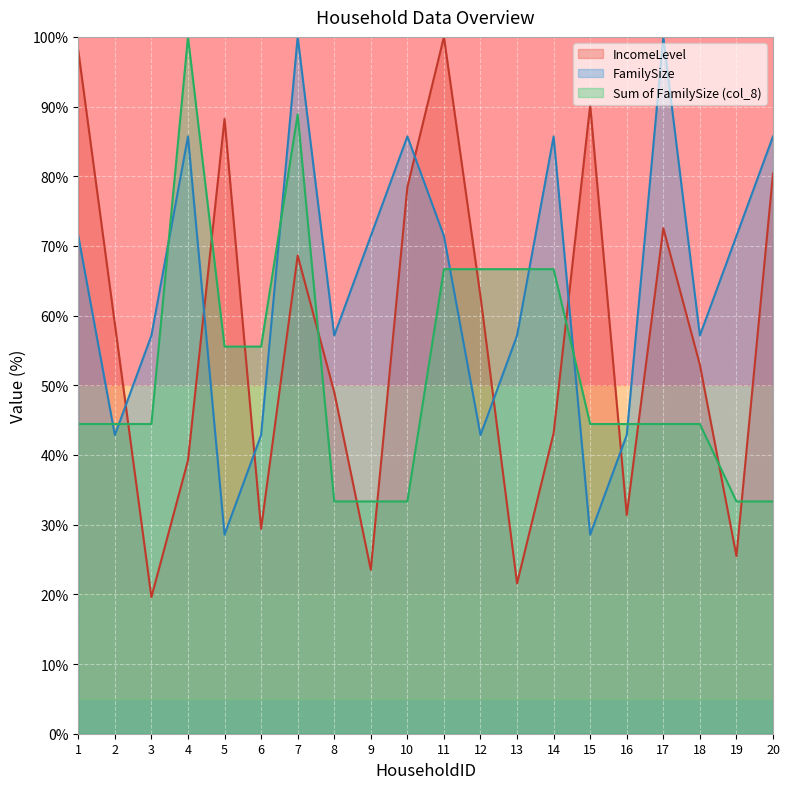

What value does the col_8 series have at 6?

55.6